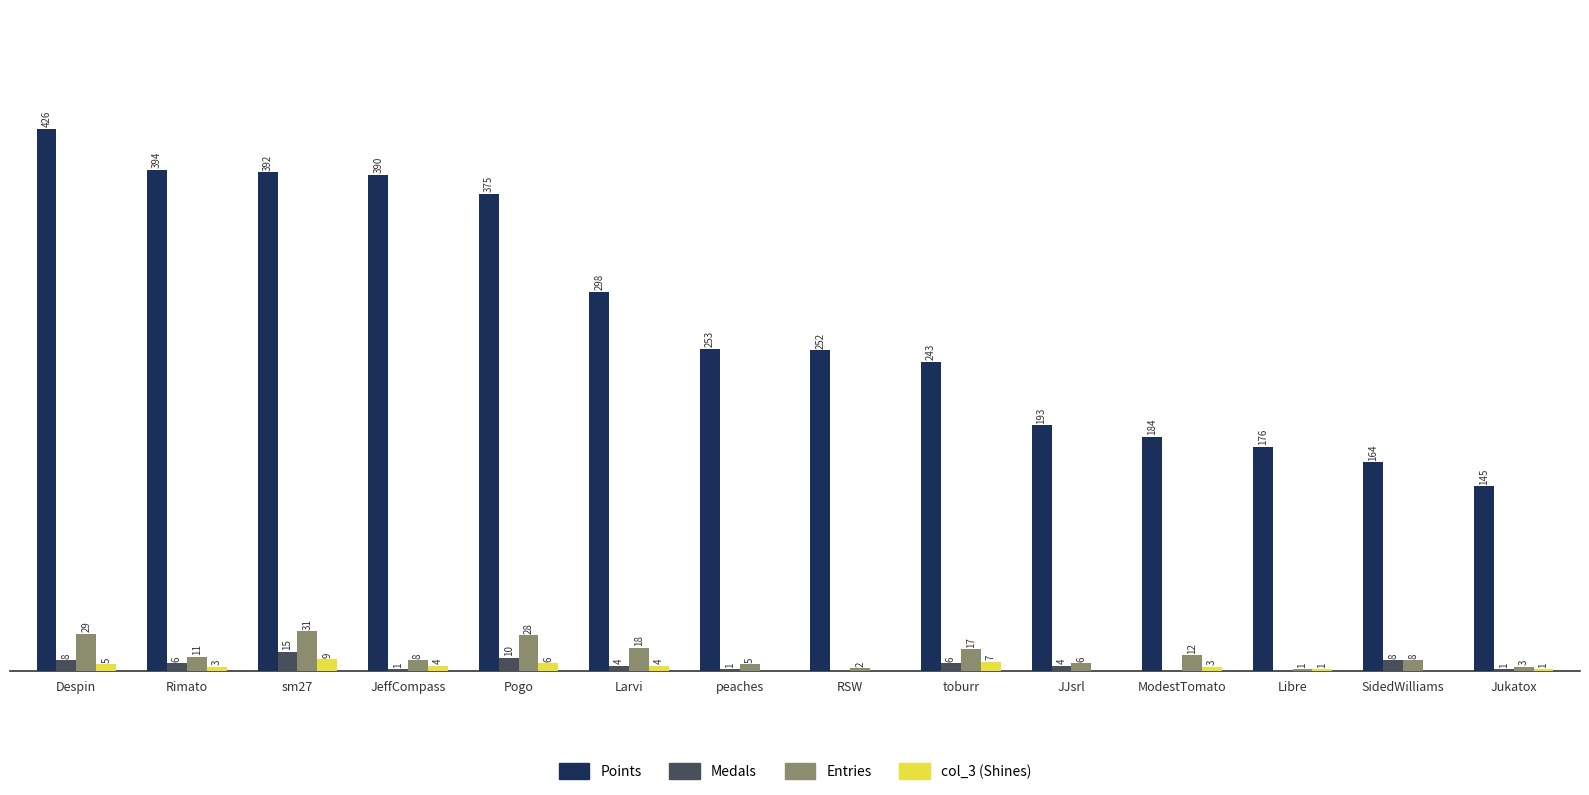

Which label corresponds to the largest value in the chart?

Despin